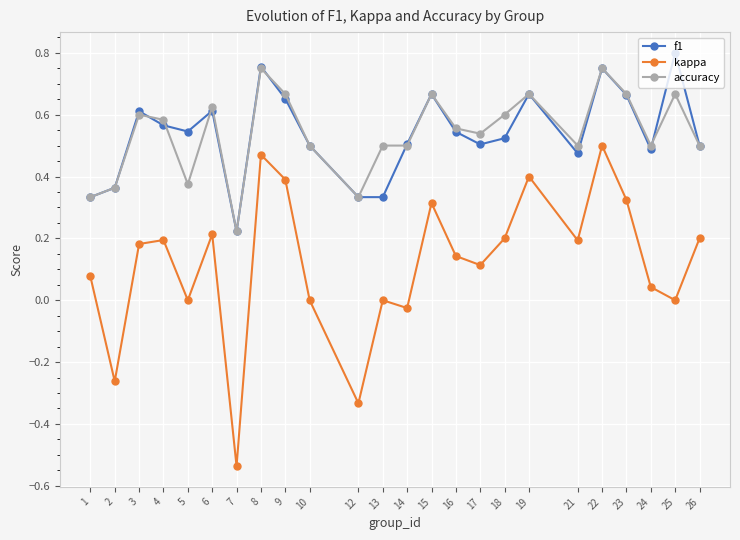

How many f1 values are between 0 and 1?

24